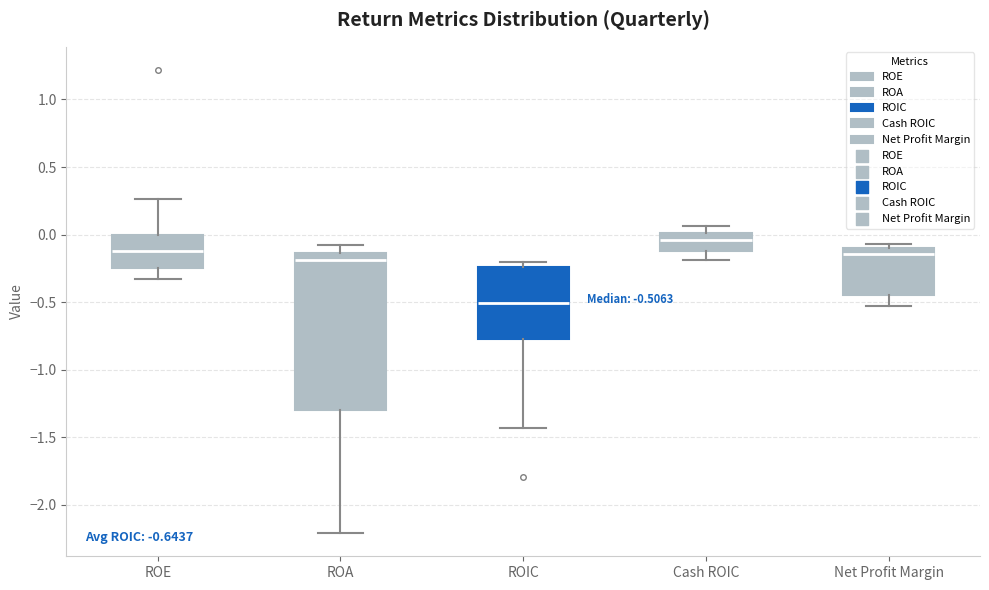

Comparing the boxes themselves (not the whiskers), which one is the tallest?

ROA